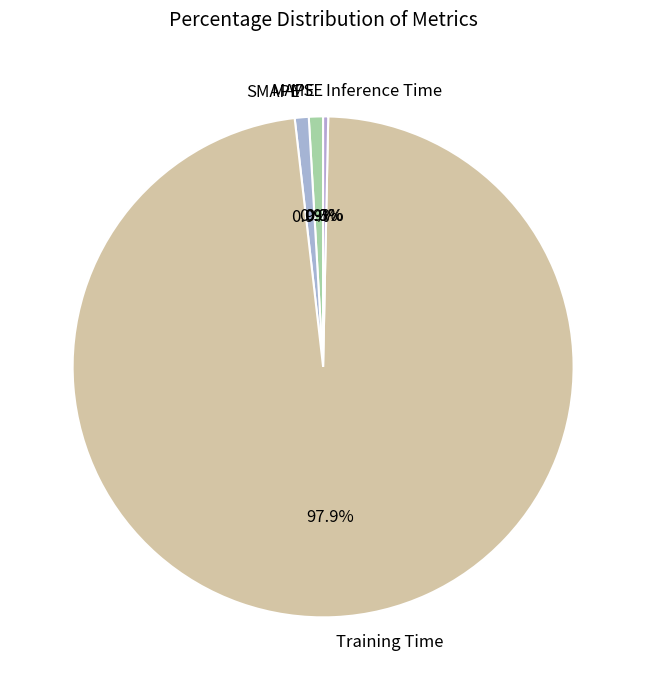

Which has a higher value, SMAPE or Inference Time?

SMAPE